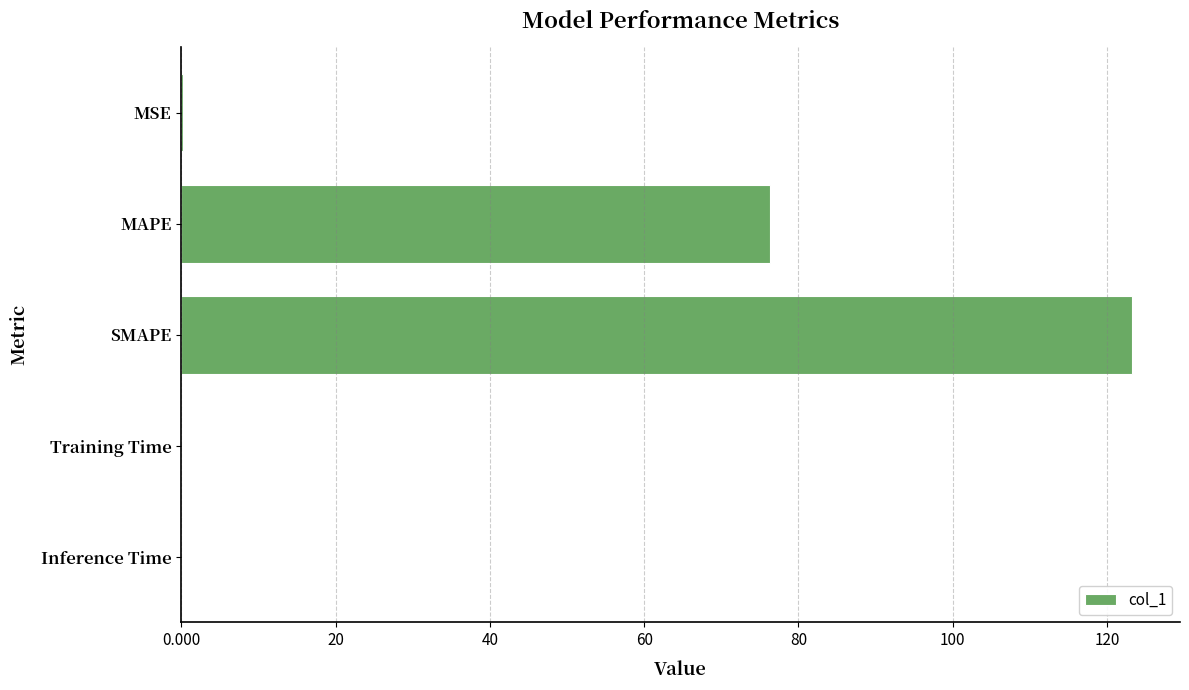

What is the change in value from MAPE to SMAPE?

+47.0